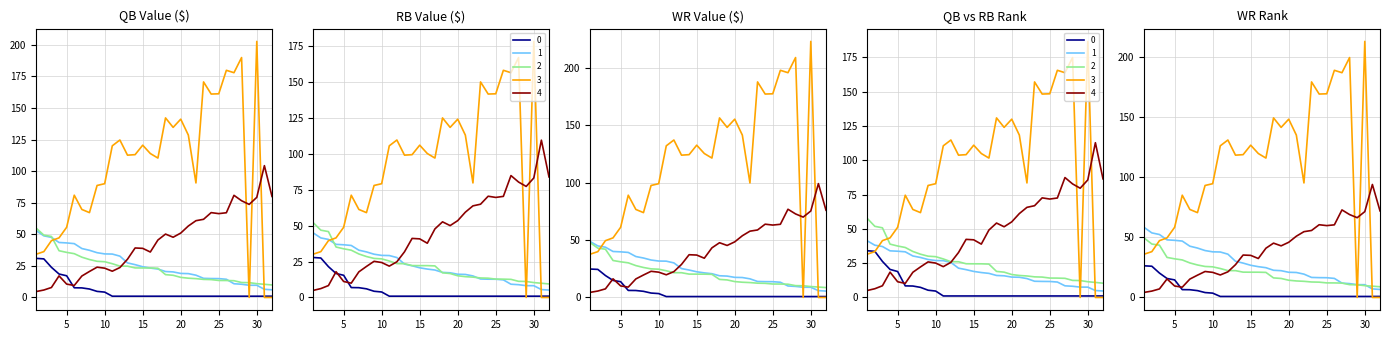

What is the value of the QB_RNK point at the 26th from the left?

179.9